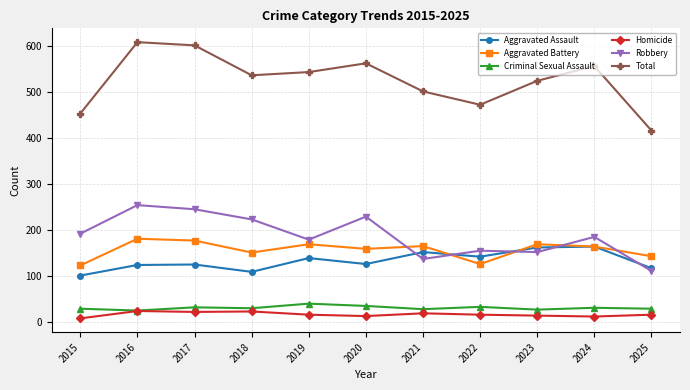

Which series has the widest spread of values?

Total